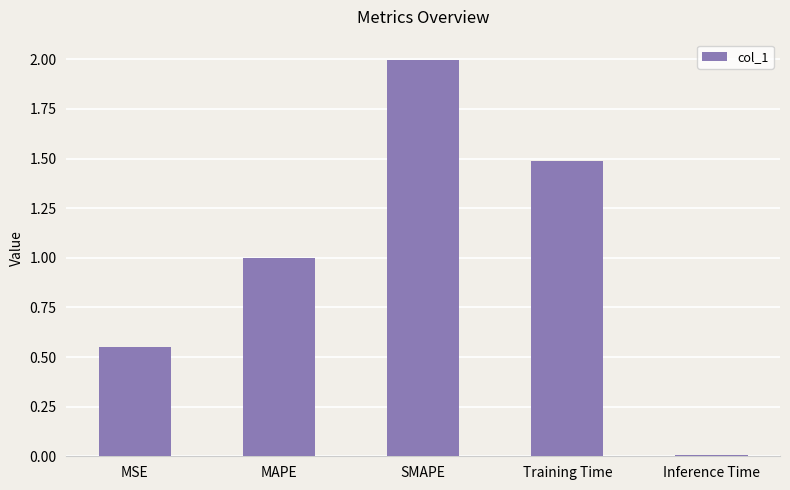

Rank the categories by value from highest to lowest.

SMAPE, Training Time, MAPE, MSE, Inference Time